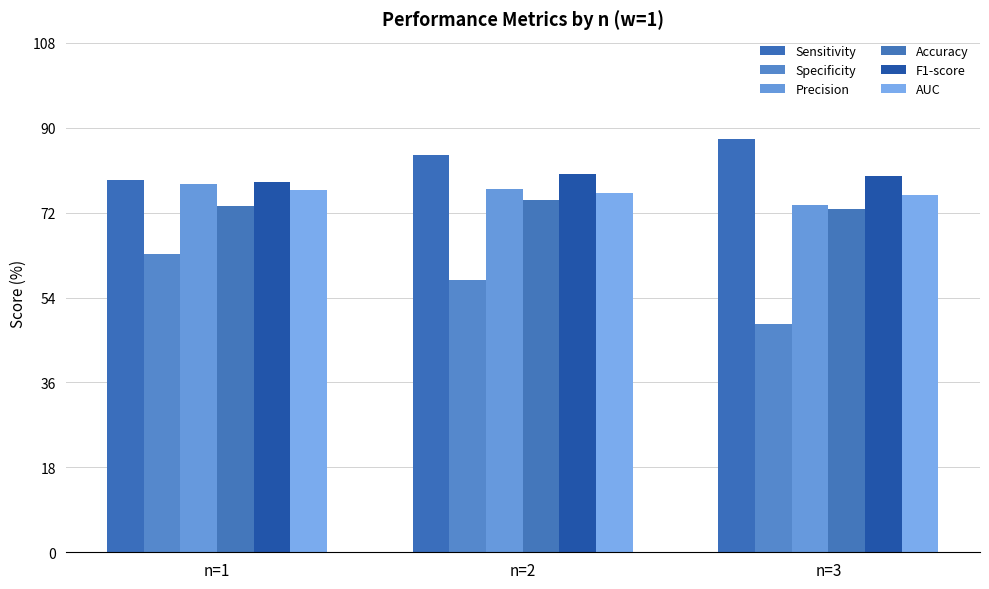

What is the spread (max minus min) of values at n=1?

15.8